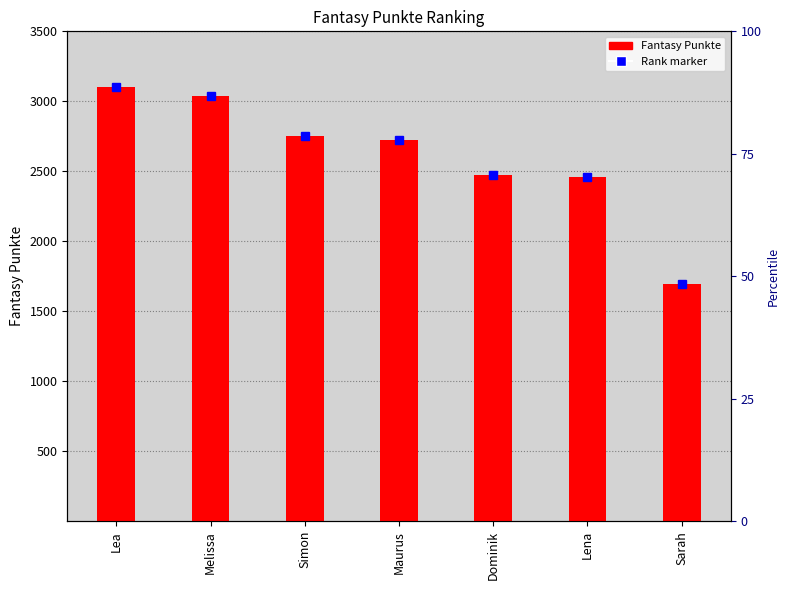

What is the greatest value displayed?

3105